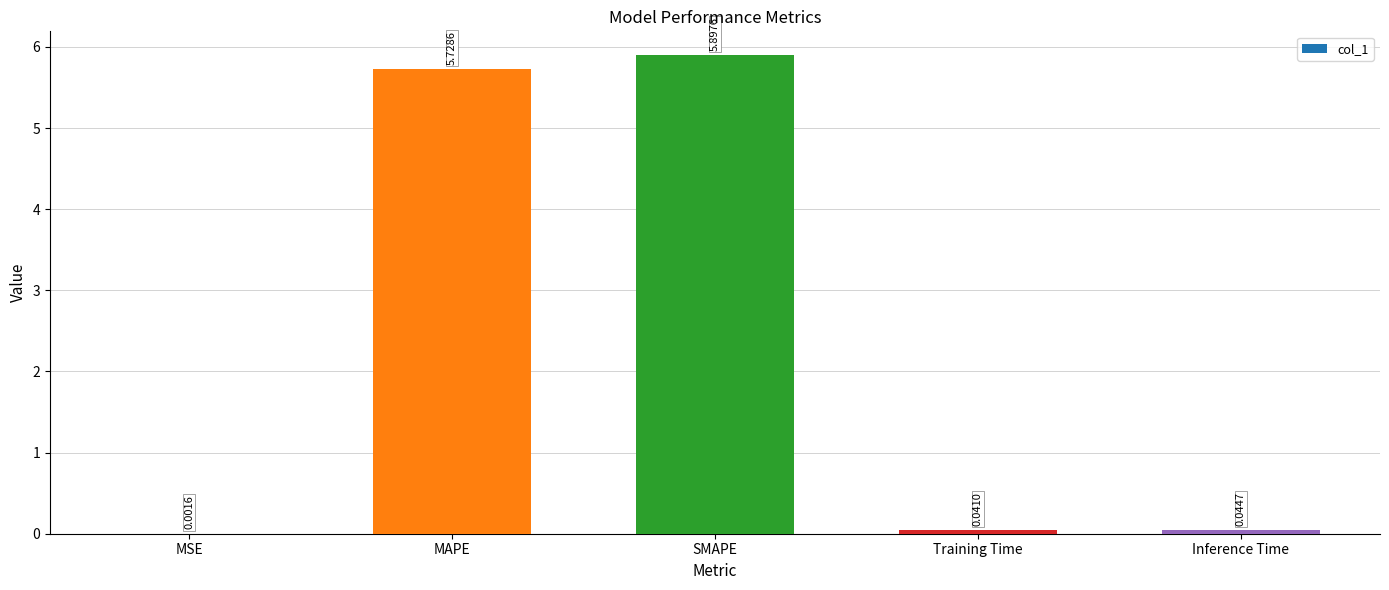

What is the sum of all values?

11.7